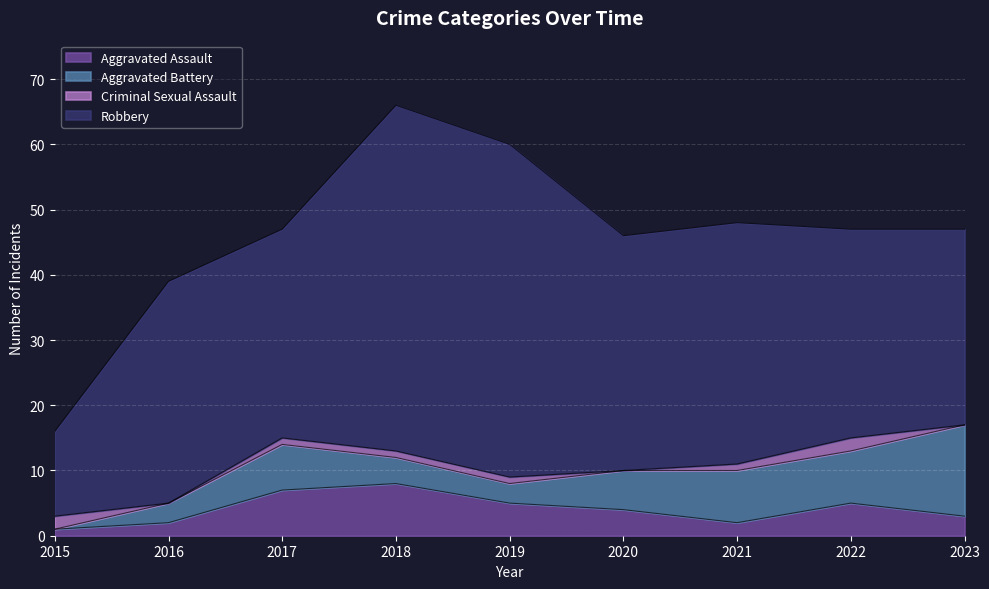

Read the Aggravated Assault value at 2017.

7